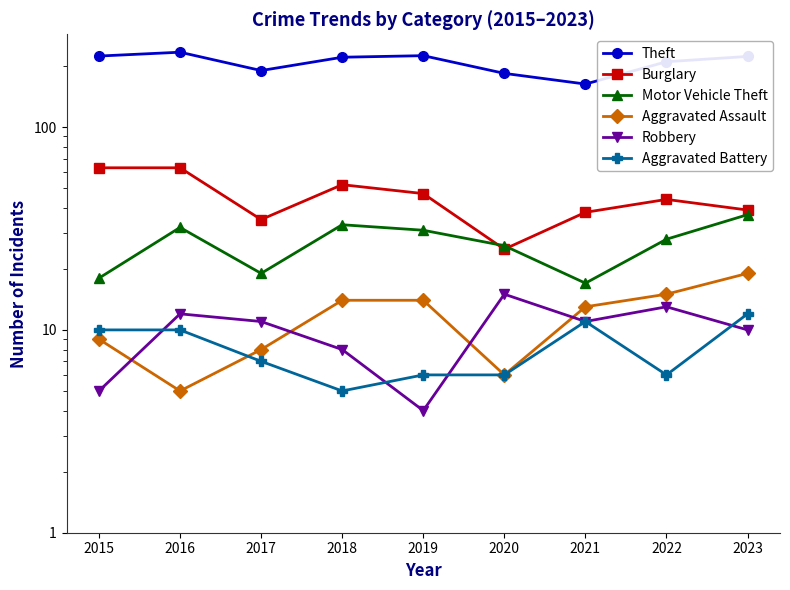

How many interior local valleys does the Aggravated Battery series have?

2